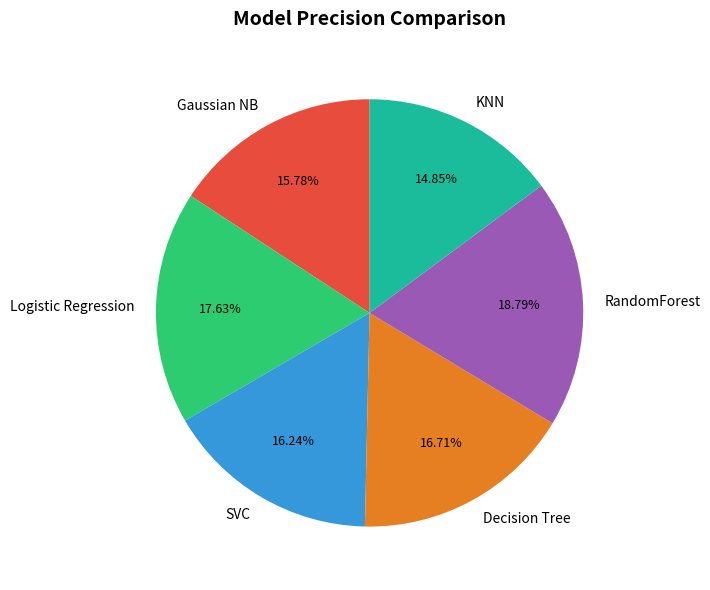

What portion of the pie excludes RandomForest?

81.2%